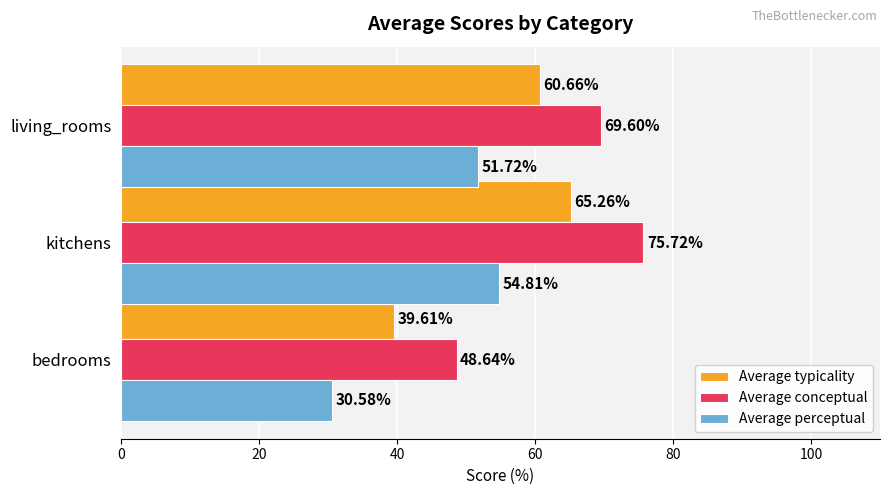

At which category is the sum across all series the highest?

kitchens